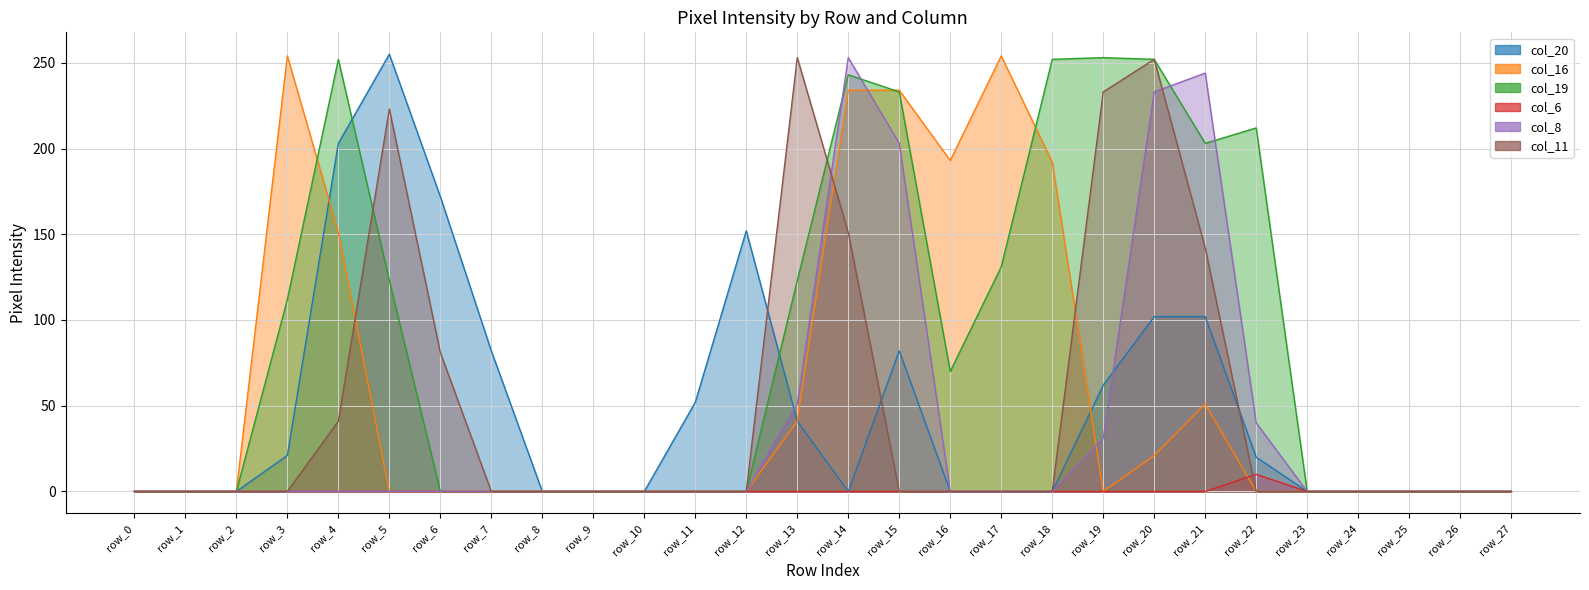

True or false: col_6 and col_19 intersect in this chart.

False